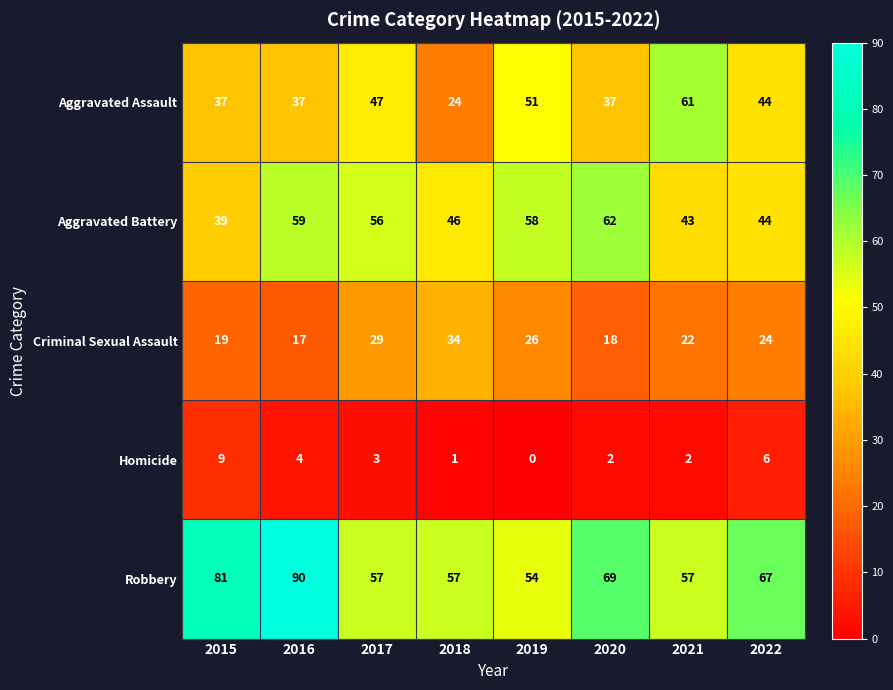

Is it true that Aggravated Battery equals 39 at 2015?

True